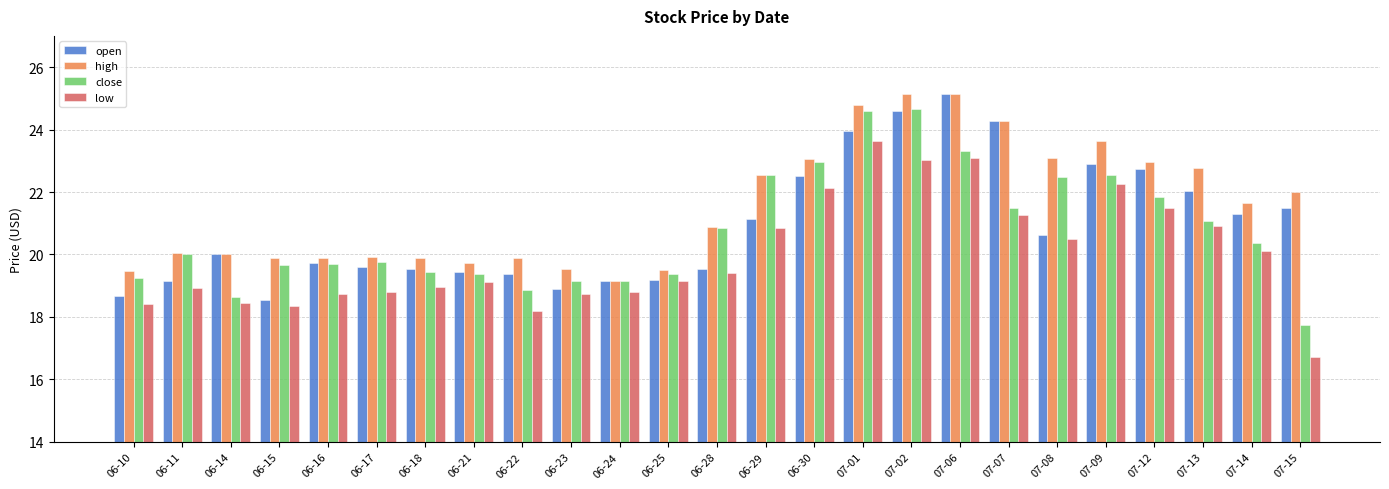

Which label corresponds to the smallest value in the chart?

07-15